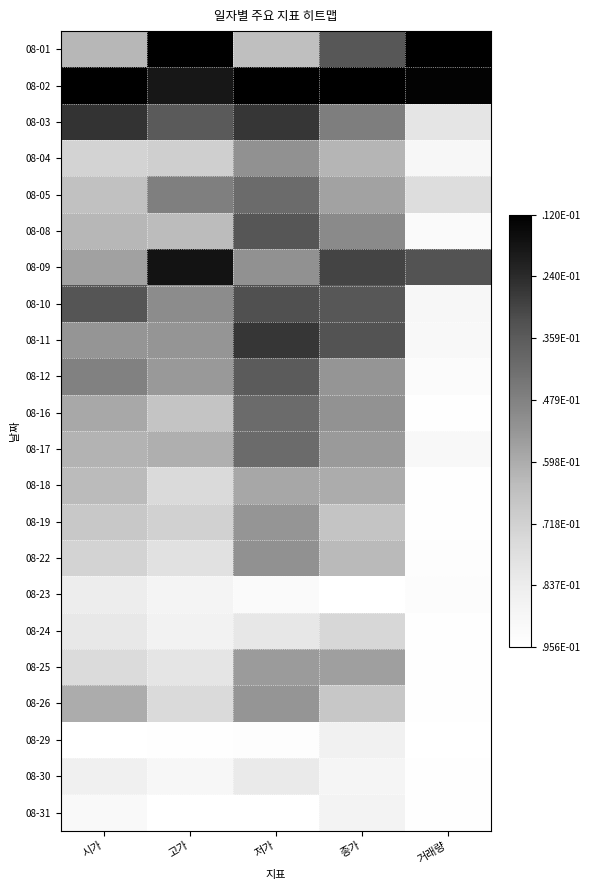

Reading right to left, transcribe all the data shown in this chart.

08-01: 거래량=1.0	종가=0.7	저가=0.4	고가=1.0	시가=0.4
08-02: 거래량=1.0	종가=1.0	저가=1.0	고가=0.9	시가=1.0
08-03: 거래량=0.2	종가=0.6	저가=0.8	고가=0.7	시가=0.8
08-04: 거래량=0.1	종가=0.4	저가=0.5	고가=0.3	시가=0.3
08-05: 거래량=0.2	종가=0.5	저가=0.7	고가=0.6	시가=0.4
08-08: 거래량=0.0	종가=0.5	저가=0.7	고가=0.4	시가=0.4
08-09: 거래량=0.7	종가=0.8	저가=0.5	고가=0.9	시가=0.5
08-10: 거래량=0.1	종가=0.7	저가=0.8	고가=0.5	시가=0.7
08-11: 거래량=0.1	종가=0.7	저가=0.8	고가=0.5	시가=0.5
08-12: 거래량=0.0	종가=0.5	저가=0.7	고가=0.5	시가=0.6
08-16: 거래량=0.0	종가=0.5	저가=0.7	고가=0.3	시가=0.4
08-17: 거래량=0.1	종가=0.5	저가=0.7	고가=0.4	시가=0.4
08-18: 거래량=0.0	종가=0.4	저가=0.4	고가=0.2	시가=0.4
08-19: 거래량=0.0	종가=0.3	저가=0.5	고가=0.3	시가=0.3
08-22: 거래량=0.0	종가=0.4	저가=0.5	고가=0.2	시가=0.3
08-23: 거래량=0.0	종가=0.0	저가=0.0	고가=0.1	시가=0.1
08-24: 거래량=0.0	종가=0.3	저가=0.2	고가=0.1	시가=0.2
08-25: 거래량=0.0	종가=0.5	저가=0.5	고가=0.2	시가=0.2
08-26: 거래량=0.0	종가=0.3	저가=0.5	고가=0.2	시가=0.4
08-29: 거래량=0.0	종가=0.1	저가=0.0	고가=0.0	시가=0.0
08-30: 거래량=0.0	종가=0.1	저가=0.2	고가=0.1	시가=0.1
08-31: 거래량=0.0	종가=0.1	저가=0.0	고가=0.0	시가=0.0